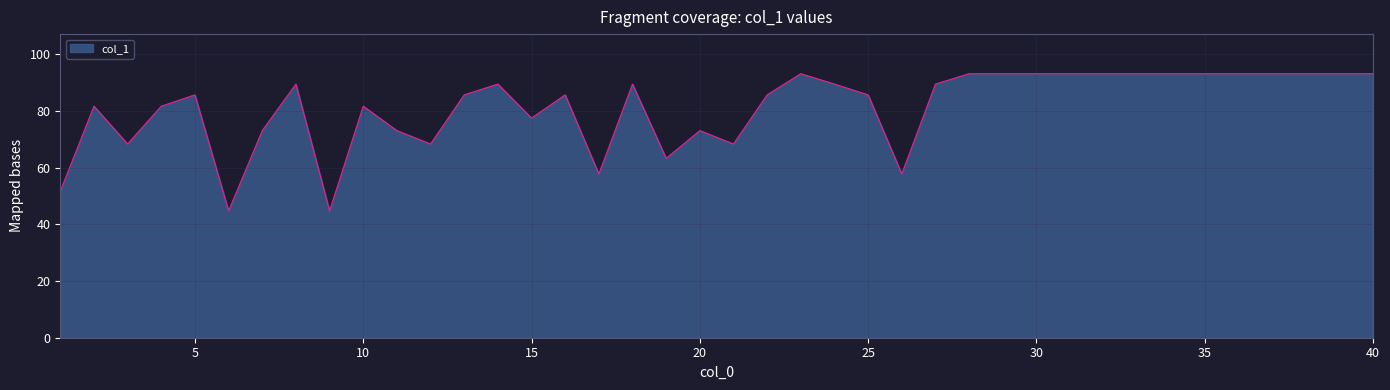

What is the difference between the maximum and minimum values?

48.4